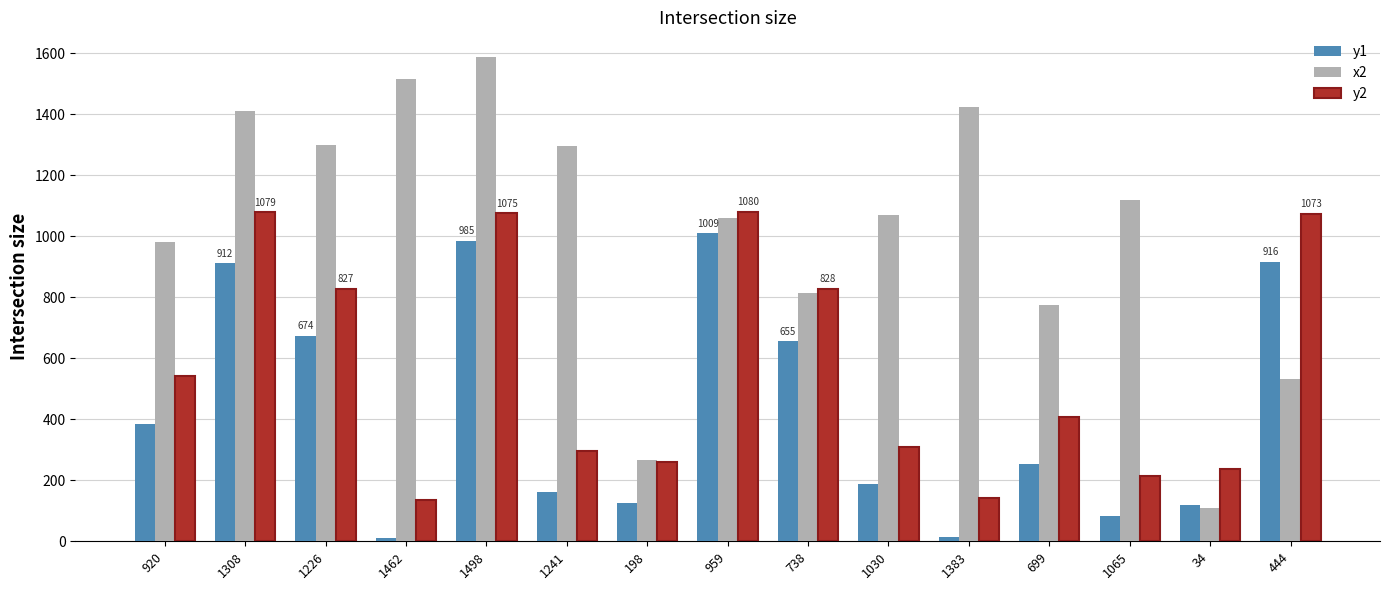

What is the sum of all y1 values?

6488